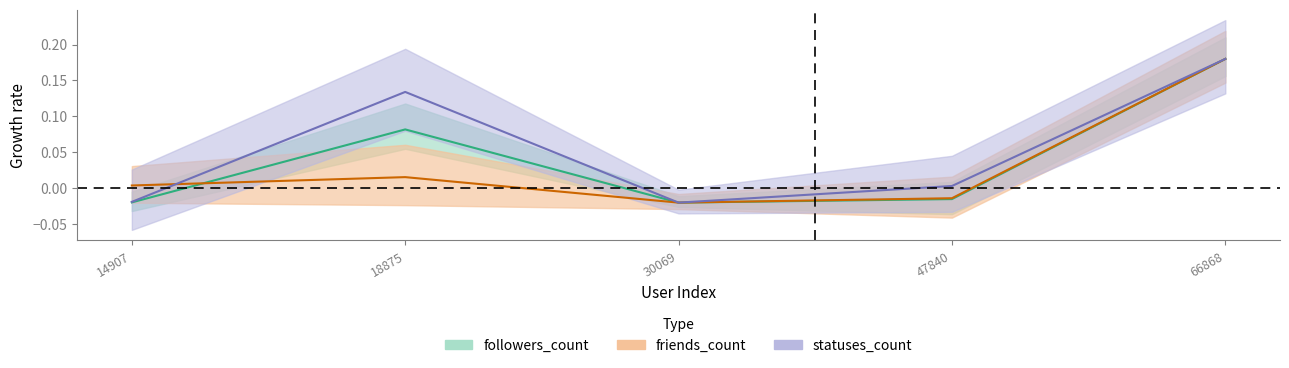

Where is friends_count nearest to the value 0?

14907